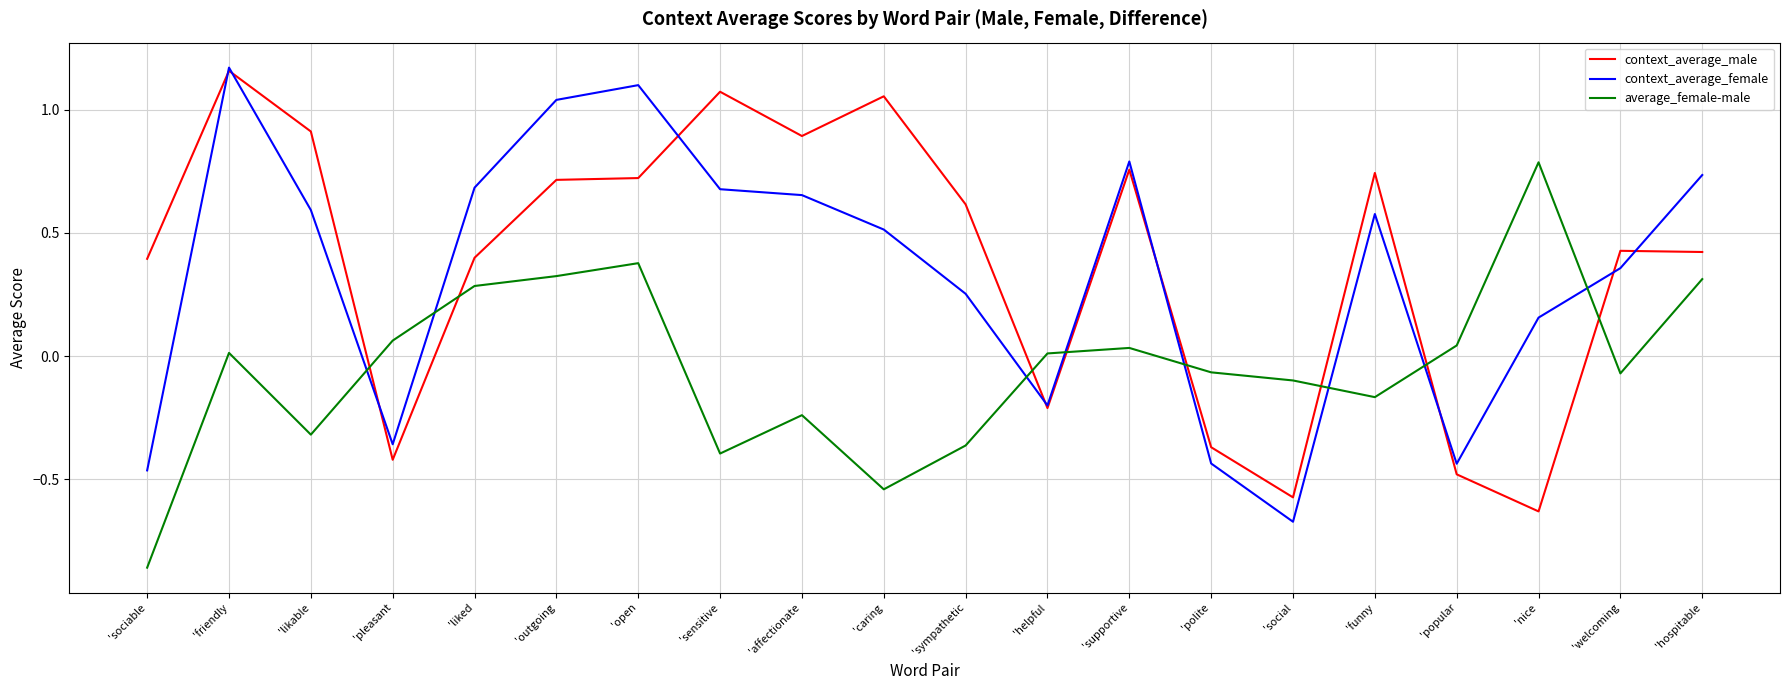

What are all the series names shown in the legend?

context_average_male, context_average_female, average_female-male